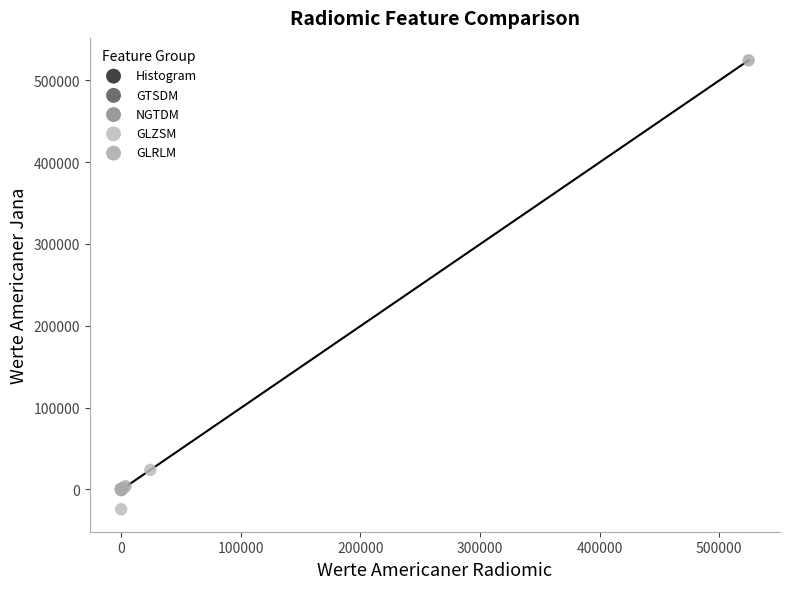

What are all the series names shown in the legend?

Histogram, GTSDM, NGTDM, GLZSM, GLRLM